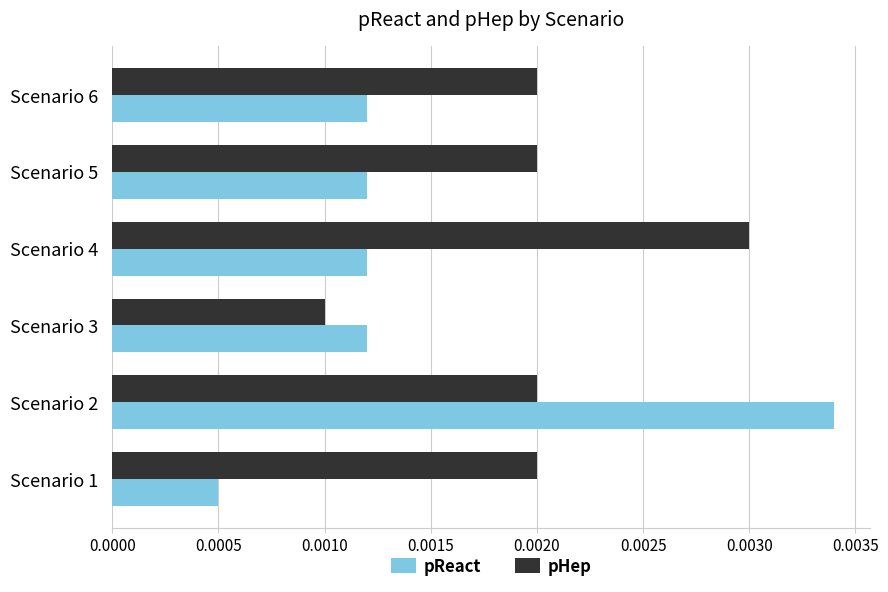

Which series has the largest total across all categories?

pHep